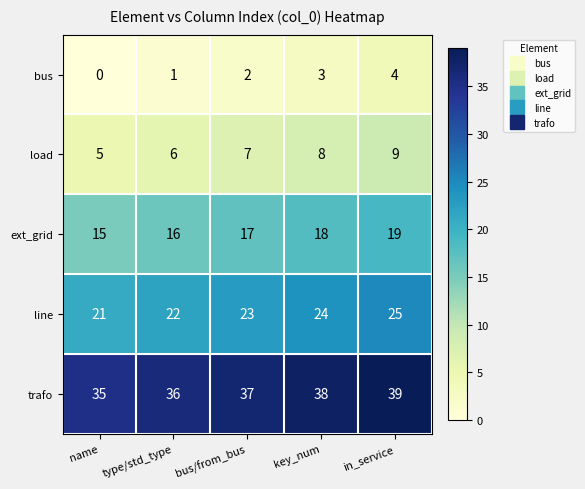

Which series has the largest total across all categories?

trafo